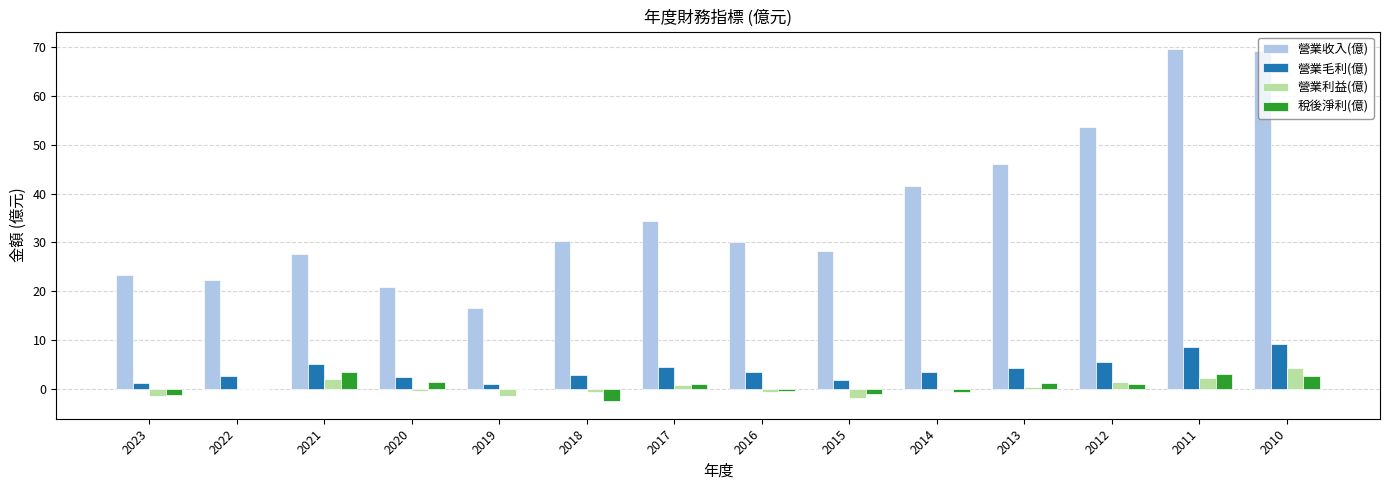

The value of 營業毛利(億) at 2023 is 1.4. True or false?

True